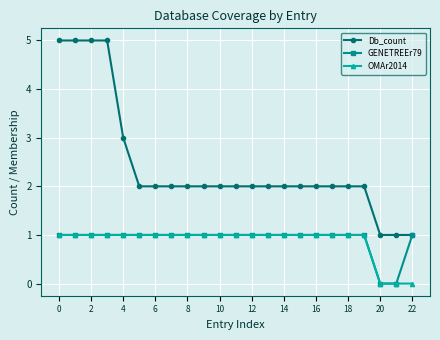

Reading left to right, extract all data points from this chart.

Db_count: 5	5	5	5	3	2	2	2	2	2	2	2	2	2	2	2	2	2	2	2	1	1	1
GENETREEr79: 1	1	1	1	1	1	1	1	1	1	1	1	1	1	1	1	1	1	1	1	0	0	1
OMAr2014: 1	1	1	1	1	1	1	1	1	1	1	1	1	1	1	1	1	1	1	1	0	0	0